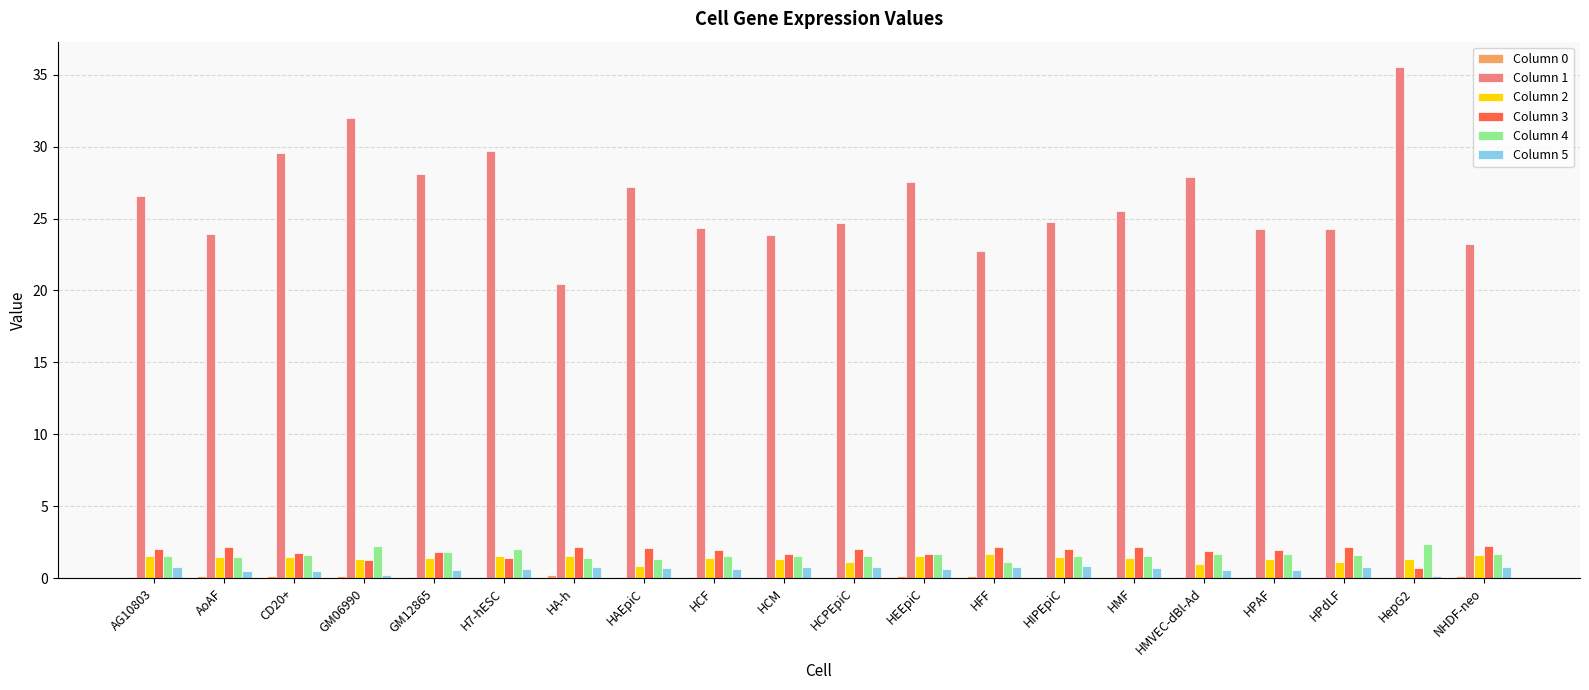

What is the maximum value shown in the chart?

35.5